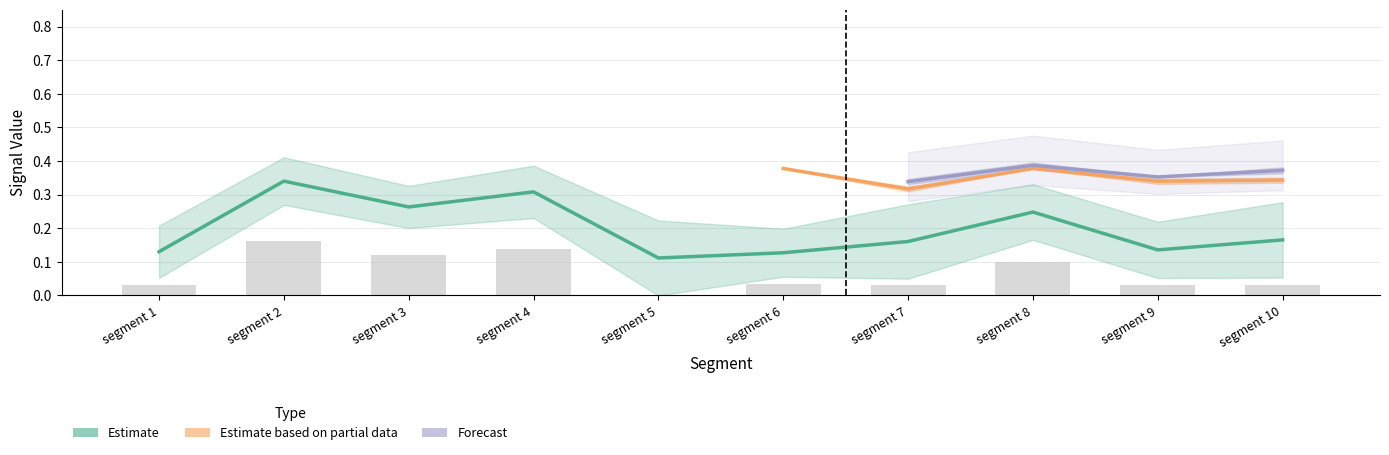

At how many categories does at least one series exceed 0?

10